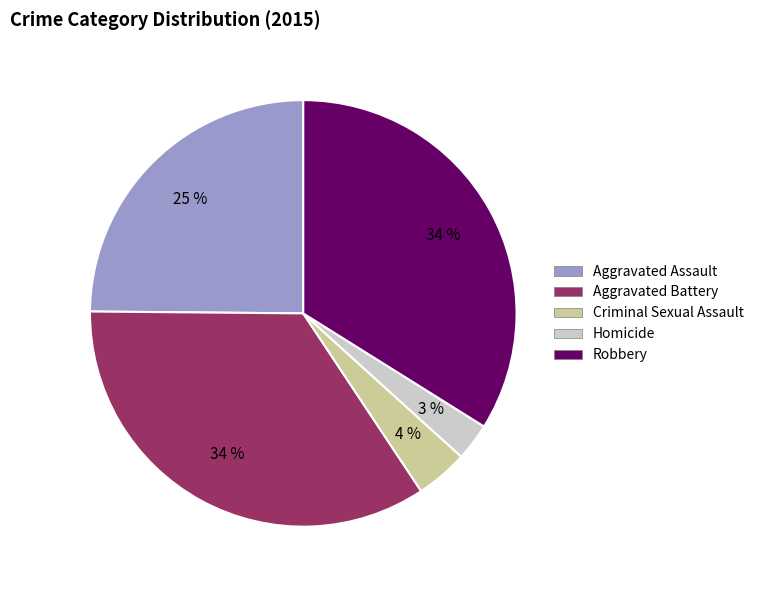

Which has a higher value, Criminal Sexual Assault or Aggravated Assault?

Aggravated Assault